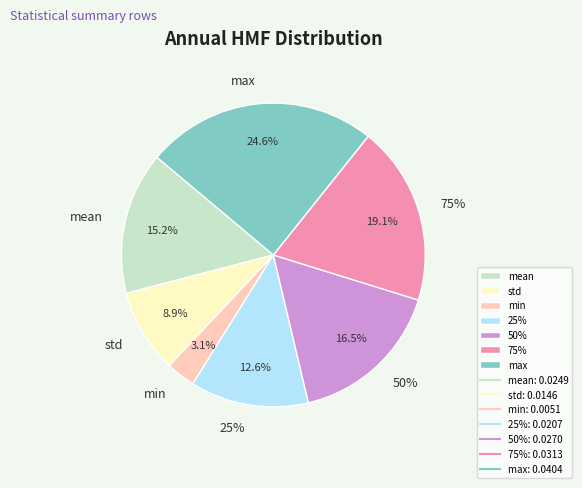

Does min represent more than half of the total?

No